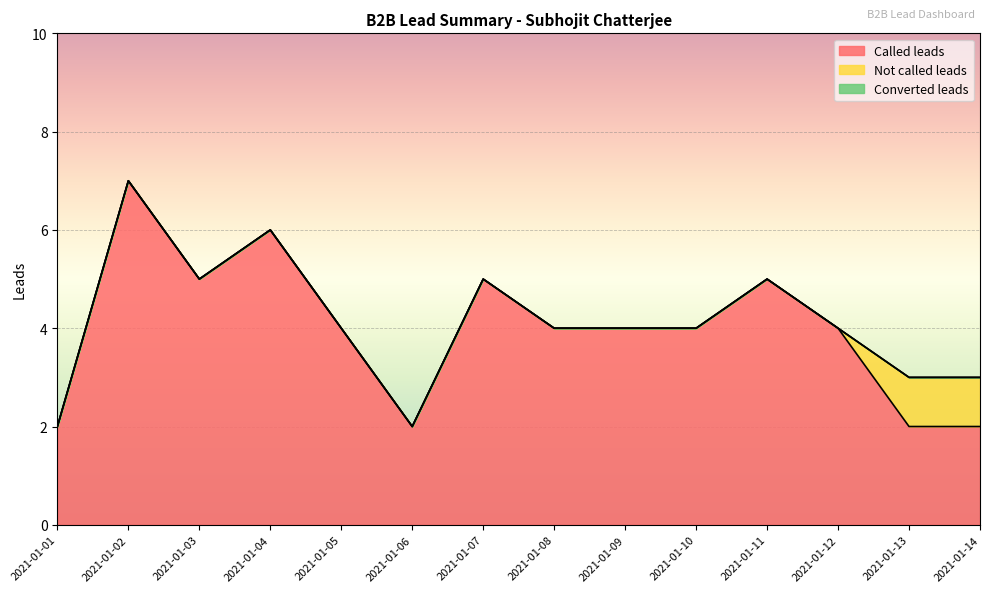

What is the value of the Called leads point at the 4th from the left?

6